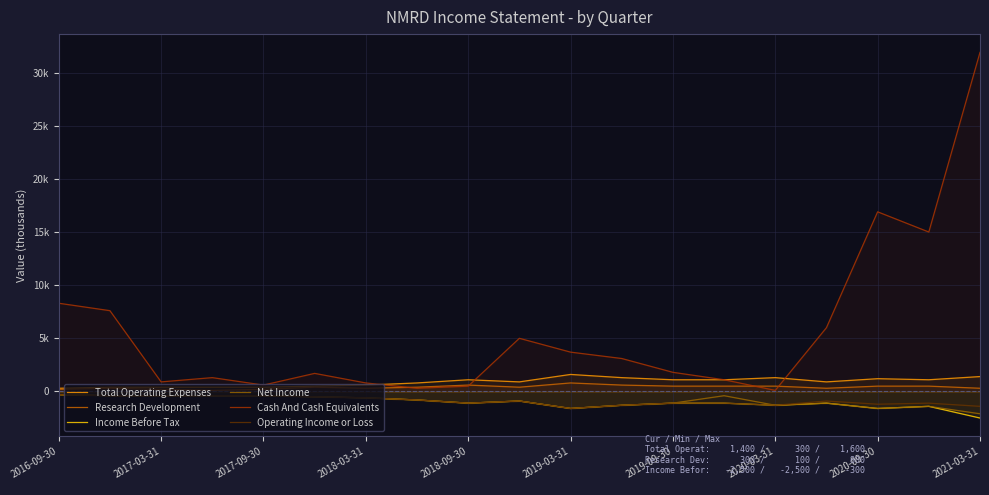

What are all the series names shown in the legend?

Total Operating Expenses, Research Development, Income Before Tax, Net Income, Cash And Cash Equivalents, Operating Income or Loss